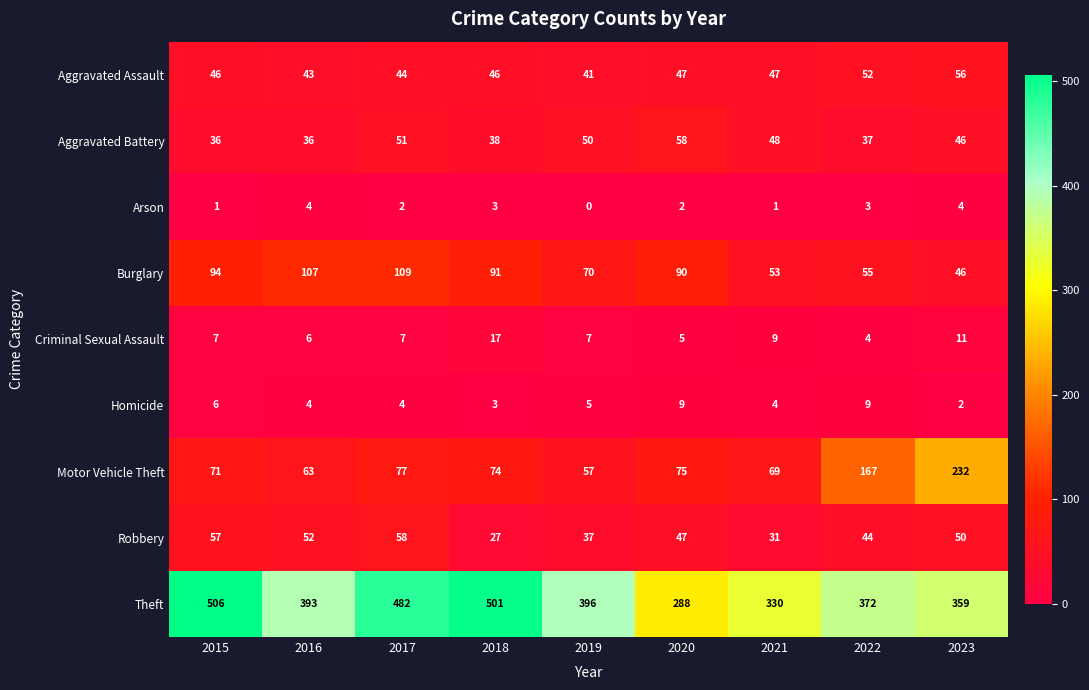

Which series has the largest range (max minus min)?

Theft